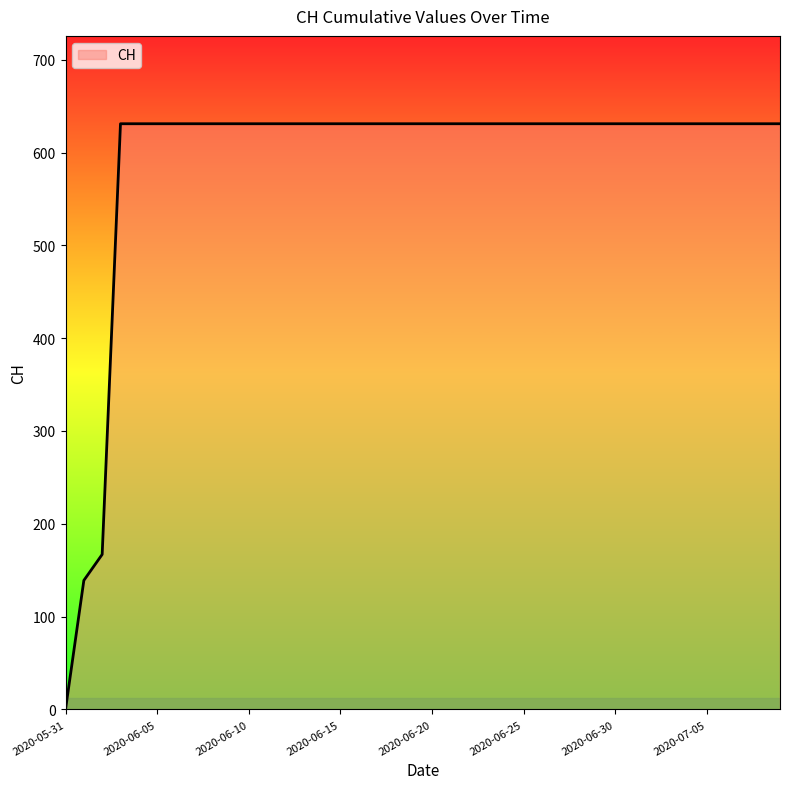

What is the maximum value shown in the chart?

631